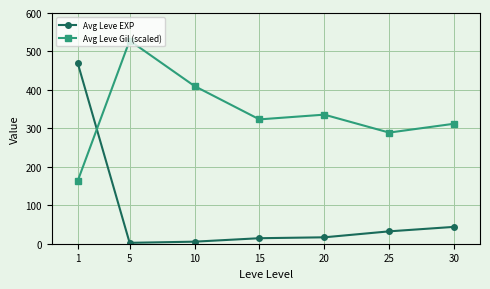

True or false: Avg Leve Gil (scaled) has more than 1 points higher than both neighbors.

True